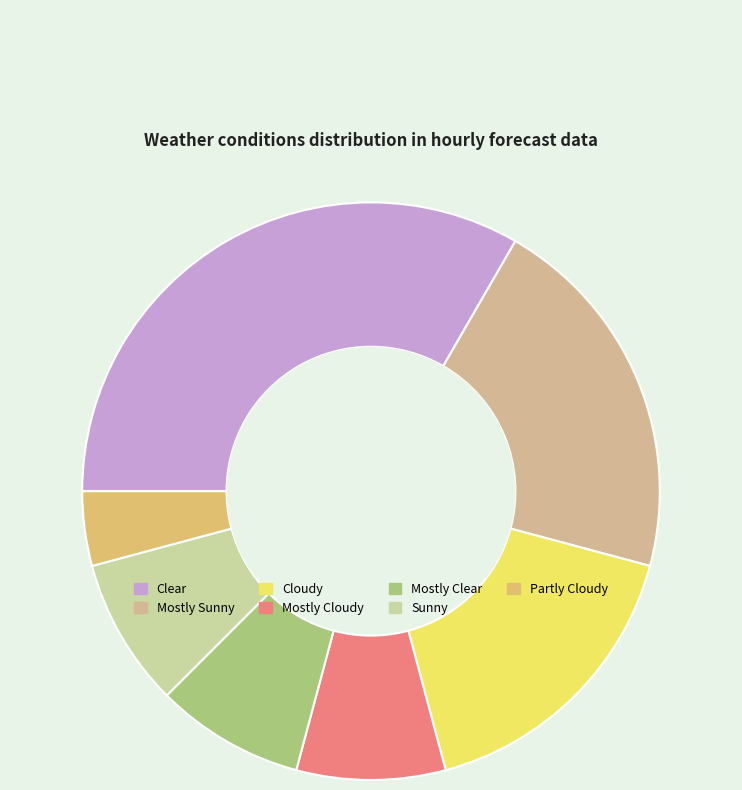

Count the number of slices in the pie.

7